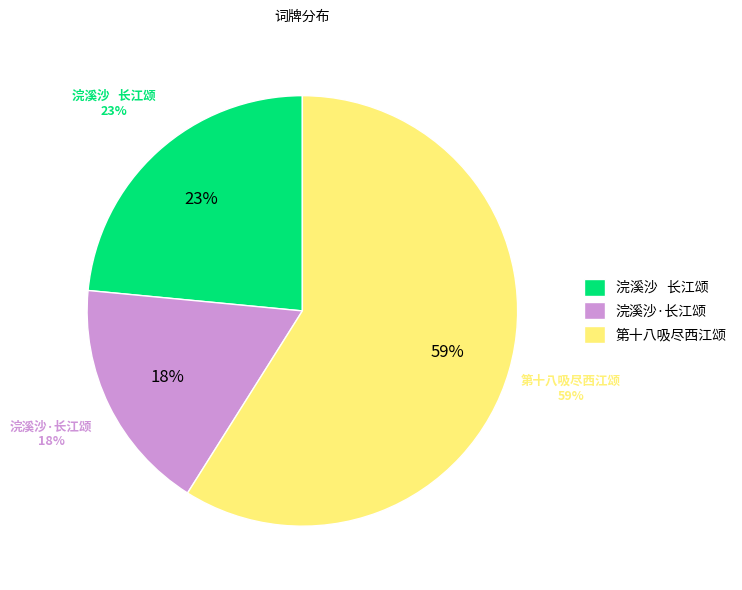

Count the number of slices in the pie.

3